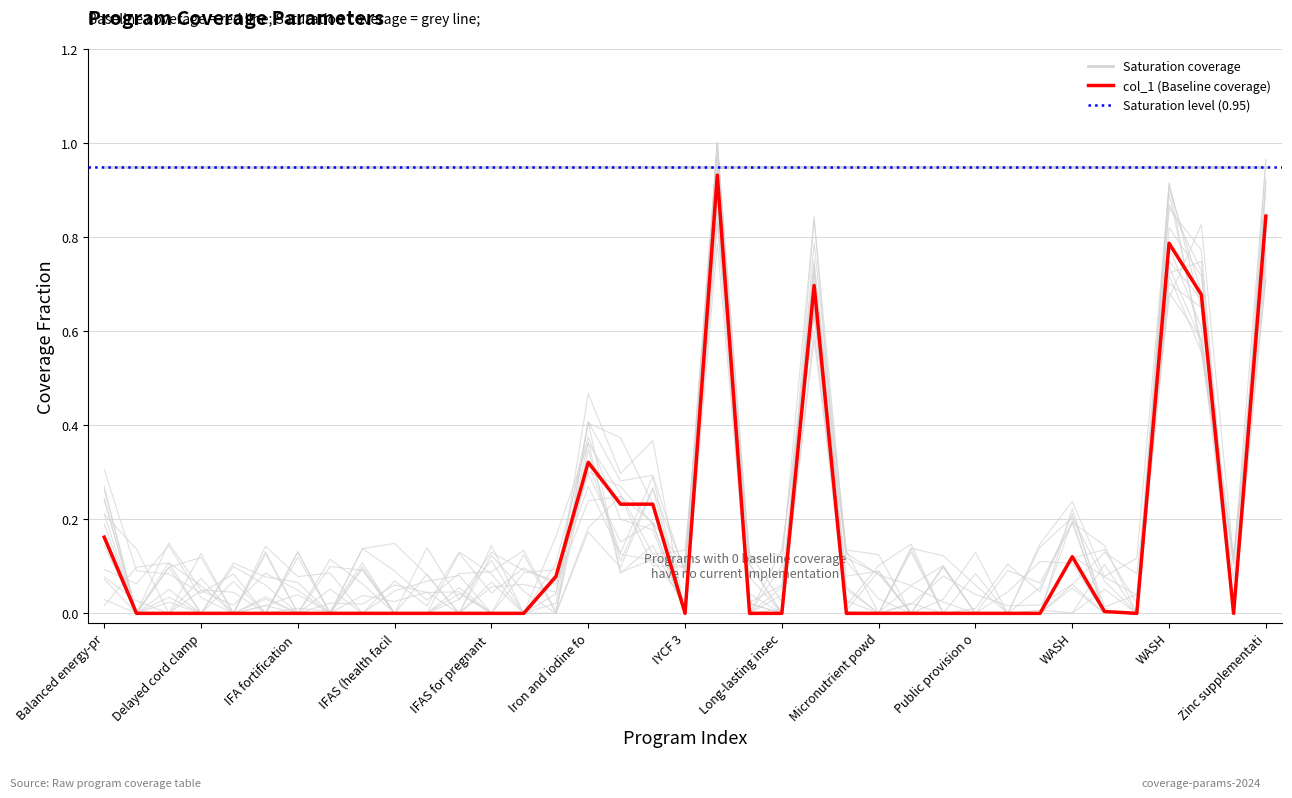

List the labels in order of value, smallest first.

Calcium supplementation, Cash transfers, Delayed cord clamping, Family planning, IFA fortification of maize, IFA fortification of rice, IFA fortification of wheat flour, IFAS (community), IFAS (health facility), IFAS (retailer), IFAS (school), IFAS for pregnant women (community), IFAS for pregnant women (health facility), IYCF 3, Lipid-based nutrition supplements, Long-lasting insecticide-treated bednets, Mg for pre-eclampsia, Micronutrient powders, Multiple micronutrient supplementation, Oral rehydration salts, Public provision of complementary foods, Treatment of SAM, Vitamin A supplementation, WASH: Improved sanitation, Zinc for treatment + ORS, WASH: Hygenic disposal, IPTp, WASH: Handwashing, Balanced energy-protein supplementation, IYCF 1, IYCF 2, Iron and iodine fortification of salt, WASH: Piped water, Mg for eclampsia, WASH: Improved water source, Zinc supplementation, Kangaroo mother care